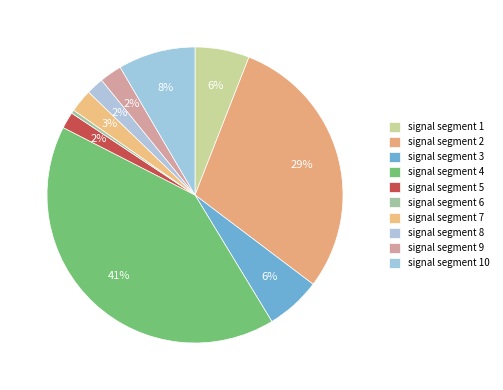

Rank the categories by value from lowest to highest.

signal segment 6, signal segment 5, signal segment 8, signal segment 9, signal segment 7, signal segment 1, signal segment 3, signal segment 10, signal segment 2, signal segment 4